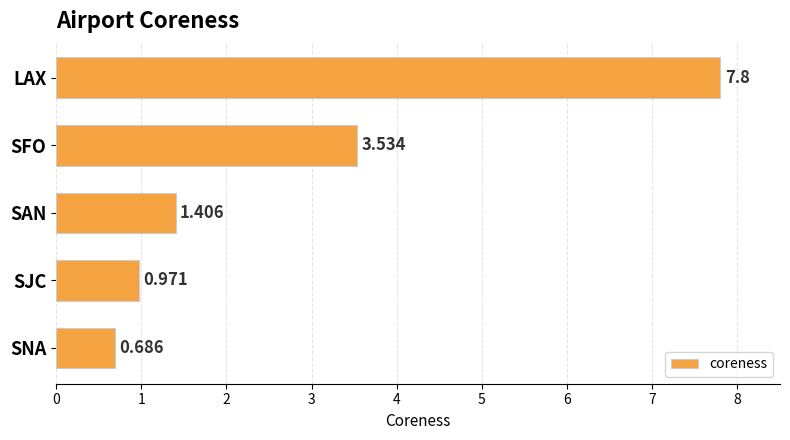

Where is the data nearest to the value 4?

SFO